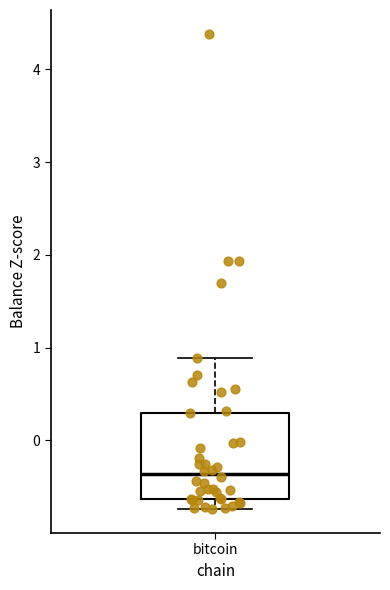

Transcribe this box plot: give where the median line is, the range the box spans, and where the two whiskers end, as read against the y-axis. The values are not printed on the chart, so give them approximately, as read against the axis.

median -0.4, box -0.6 to 0.3, whiskers -0.7 to 0.9